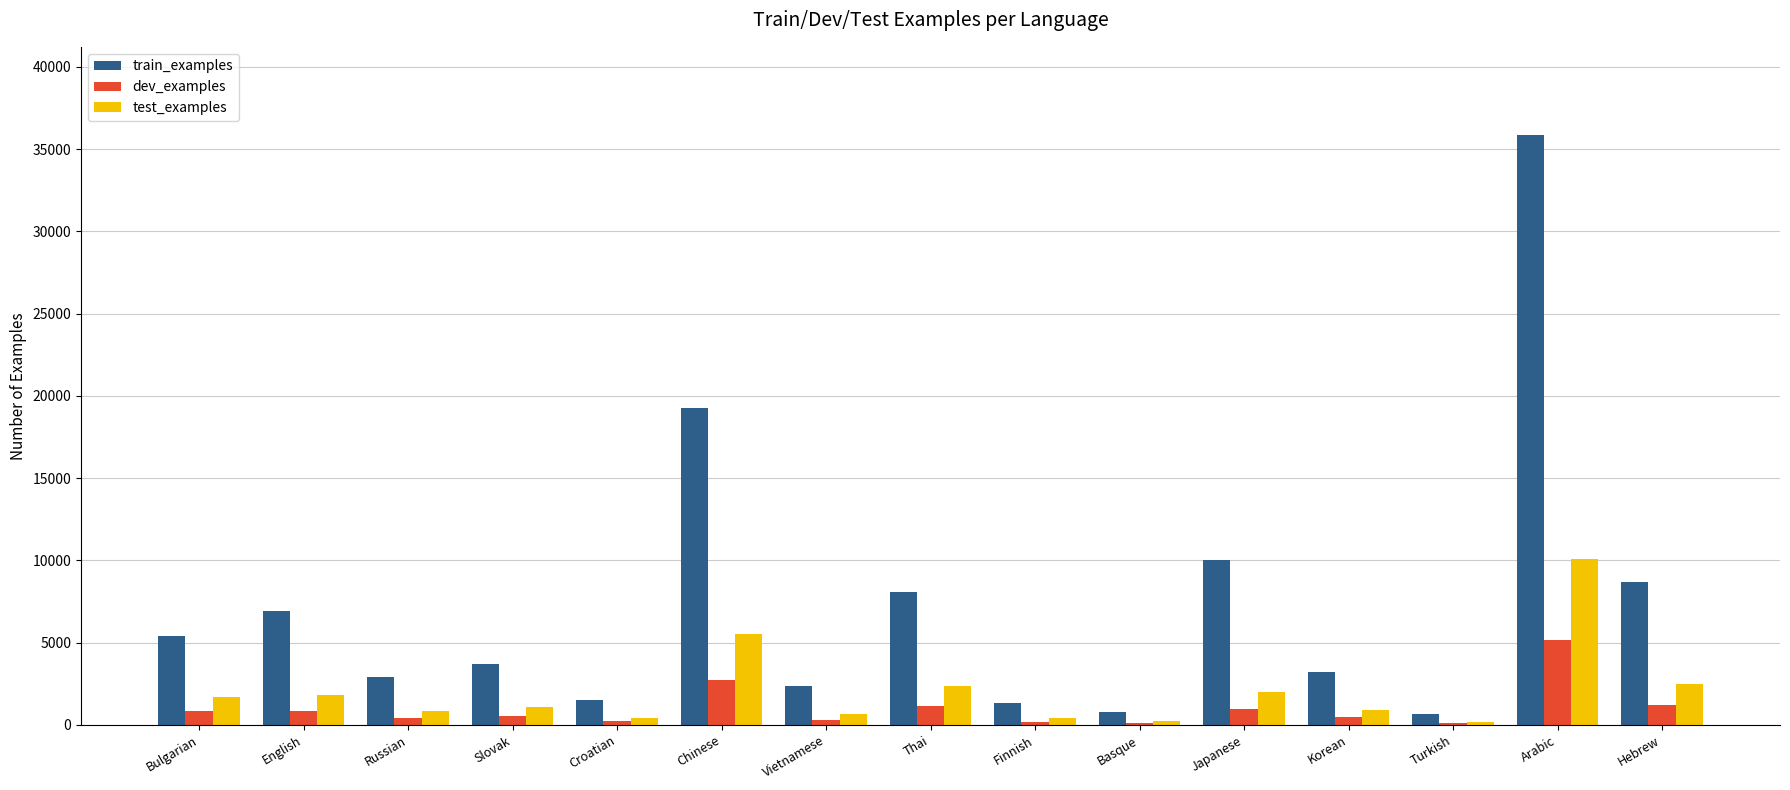

The train_examples series shows 2384 at Vietnamese. True or false?

True